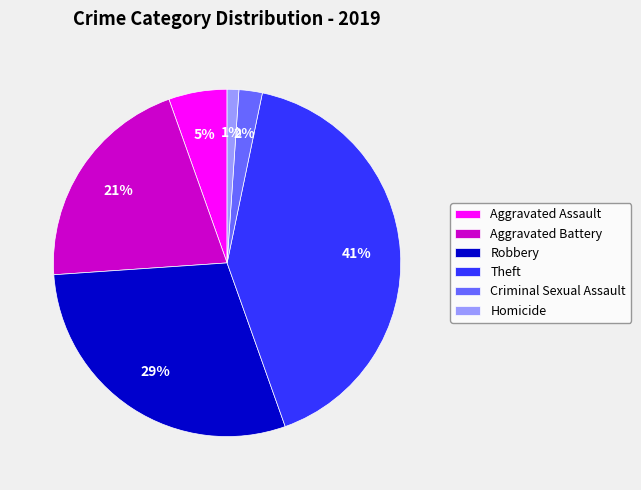

Rank the categories by value from highest to lowest.

Theft, Robbery, Aggravated Battery, Aggravated Assault, Criminal Sexual Assault, Homicide